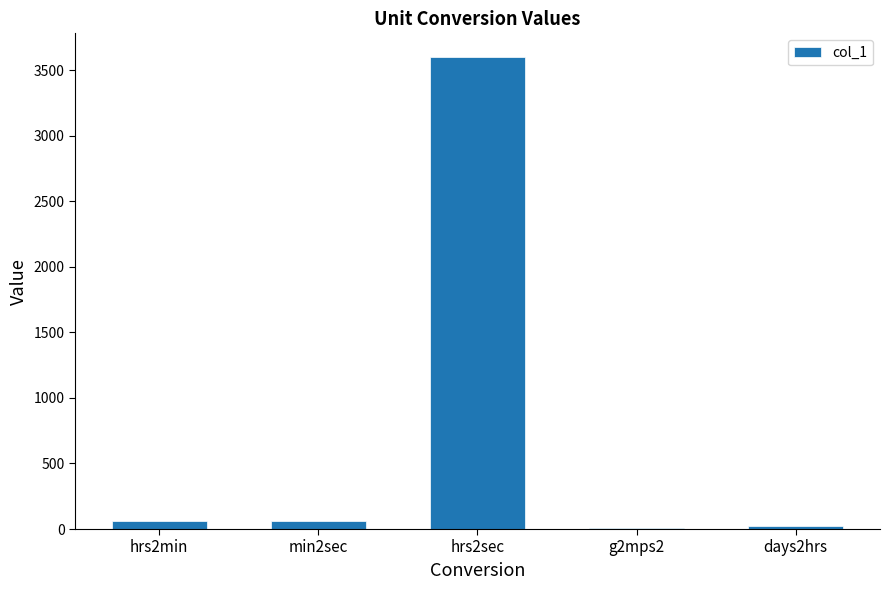

What is the ratio of the value at hrs2sec to the value at days2hrs?

150.0